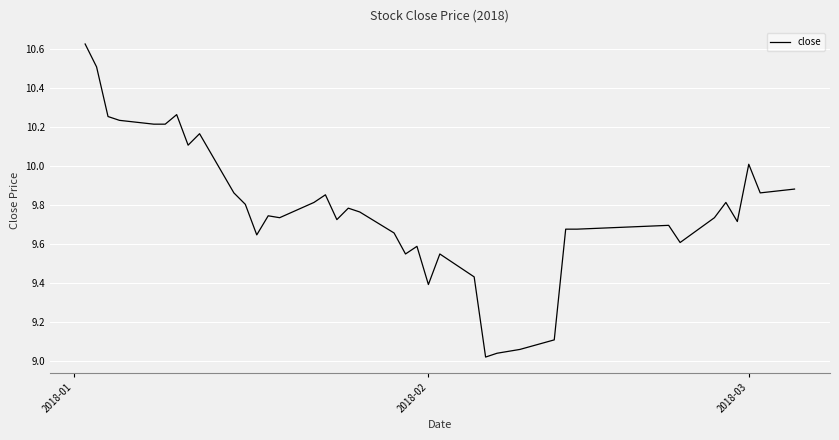

What is the sum of all values?

390.4